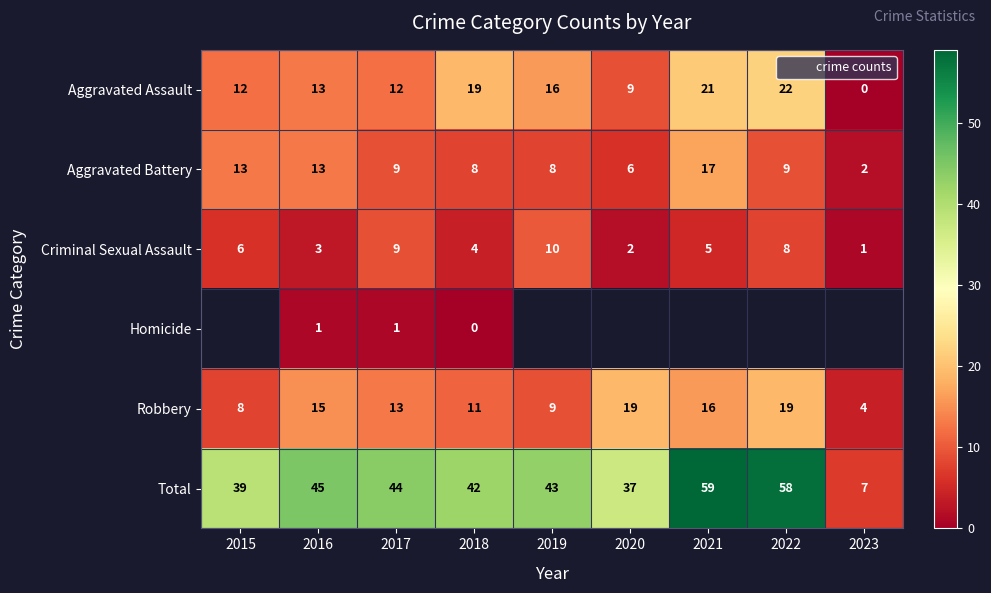

How many data points in Robbery are above 13?

4